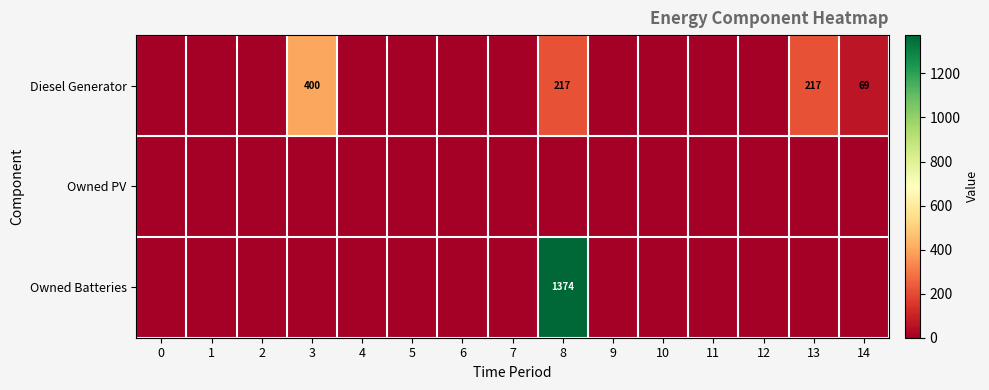

Is it true that Owned Batteries equals 845 at 6?

False